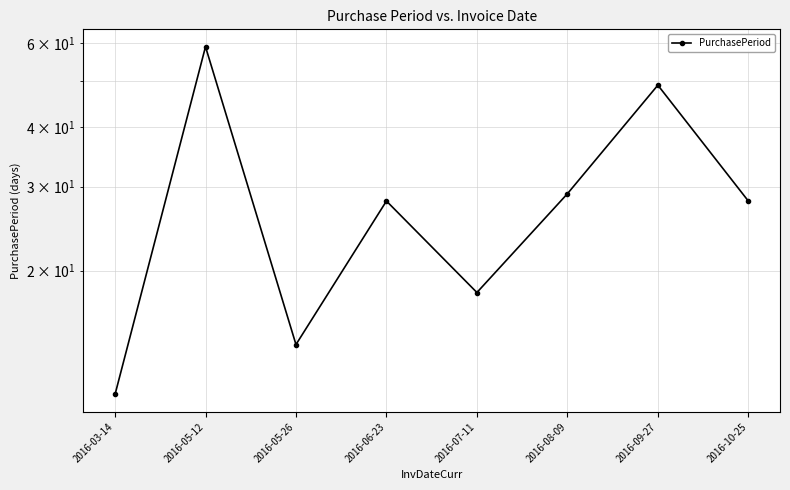

What is the label of the 4th point from the right?

2016-07-11